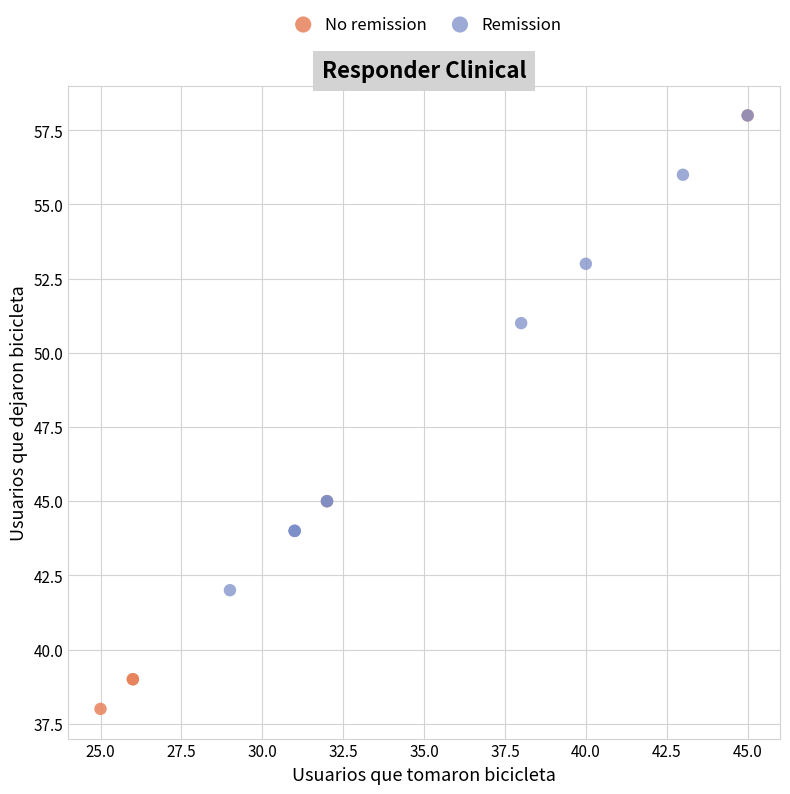

Which series has the largest Y range (max minus min)?

No remission